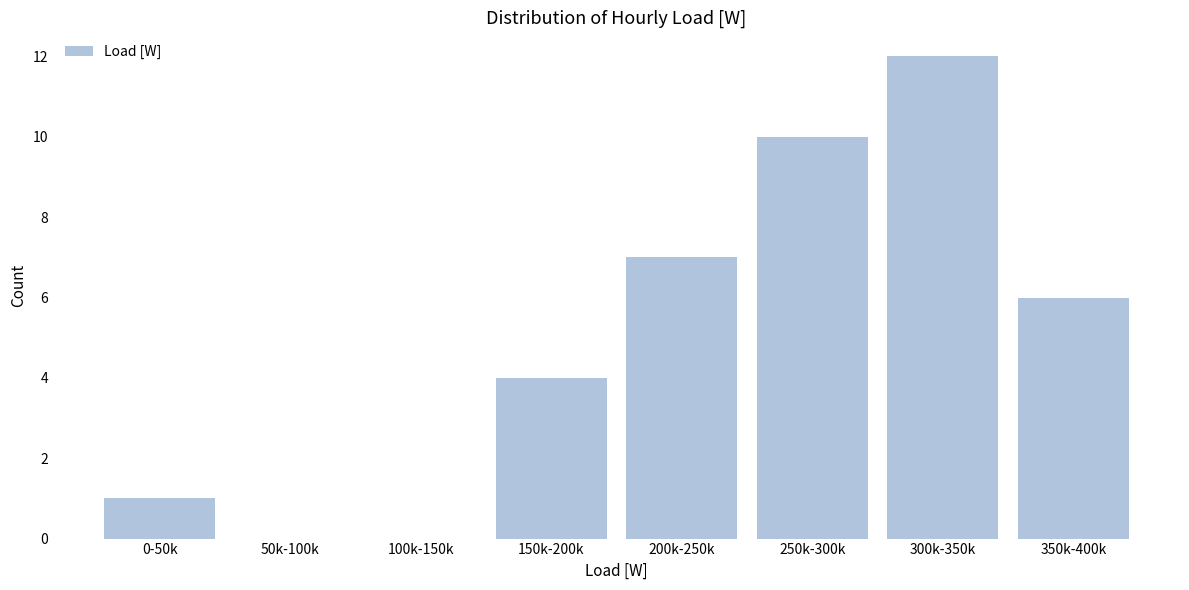

Reading left to right, transcribe all the data shown in this chart.

0-50k=1	50k-100k=0	100k-150k=0	150k-200k=4	200k-250k=7	250k-300k=10	300k-350k=12	350k-400k=6